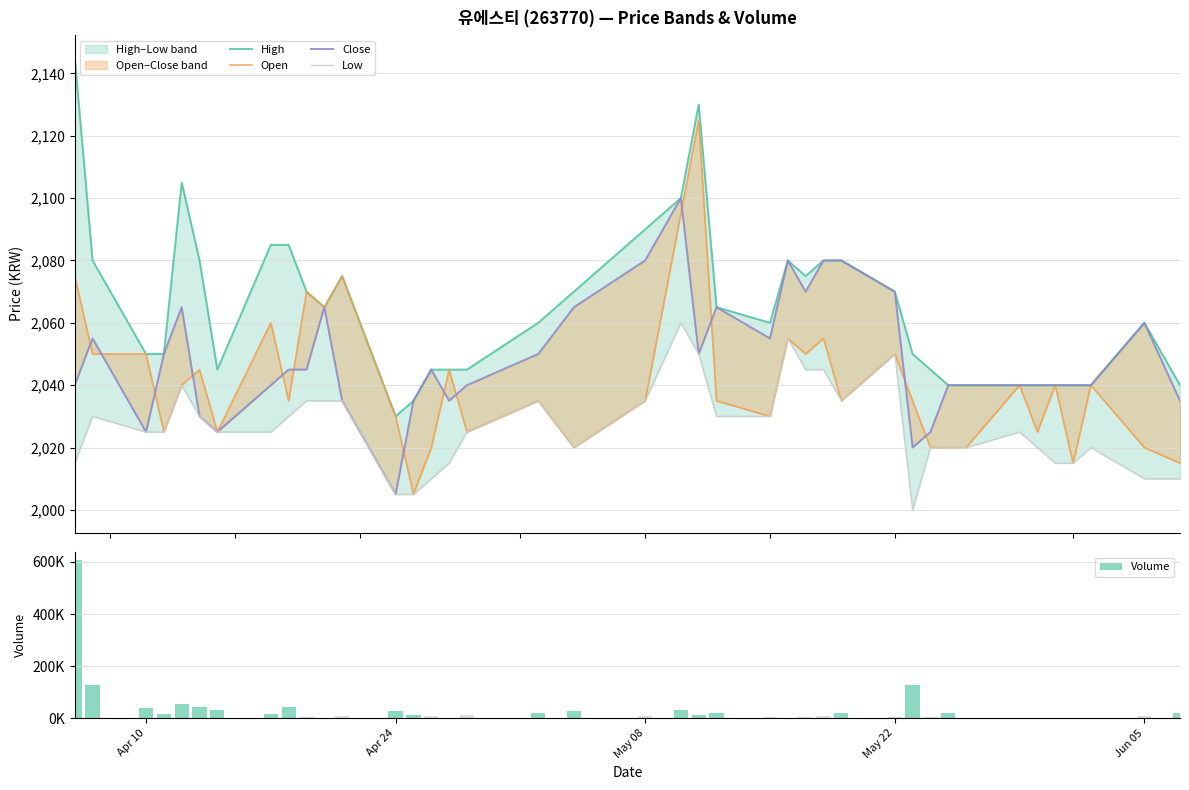

What is the difference between the maximum and minimum values in the Low series?

60